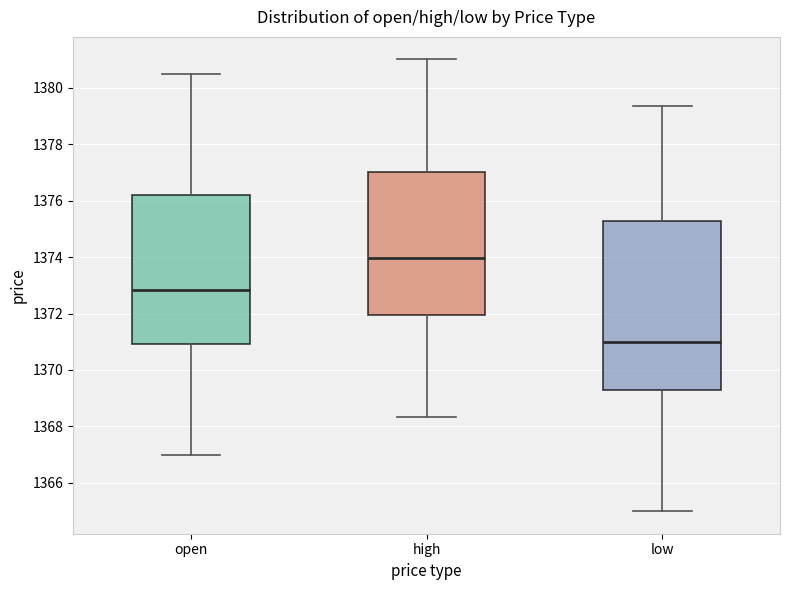

Where does the upper whisker of the box for open end on the y-axis? The values are not printed on the chart, so give them approximately, as read against the axis.

1380.6